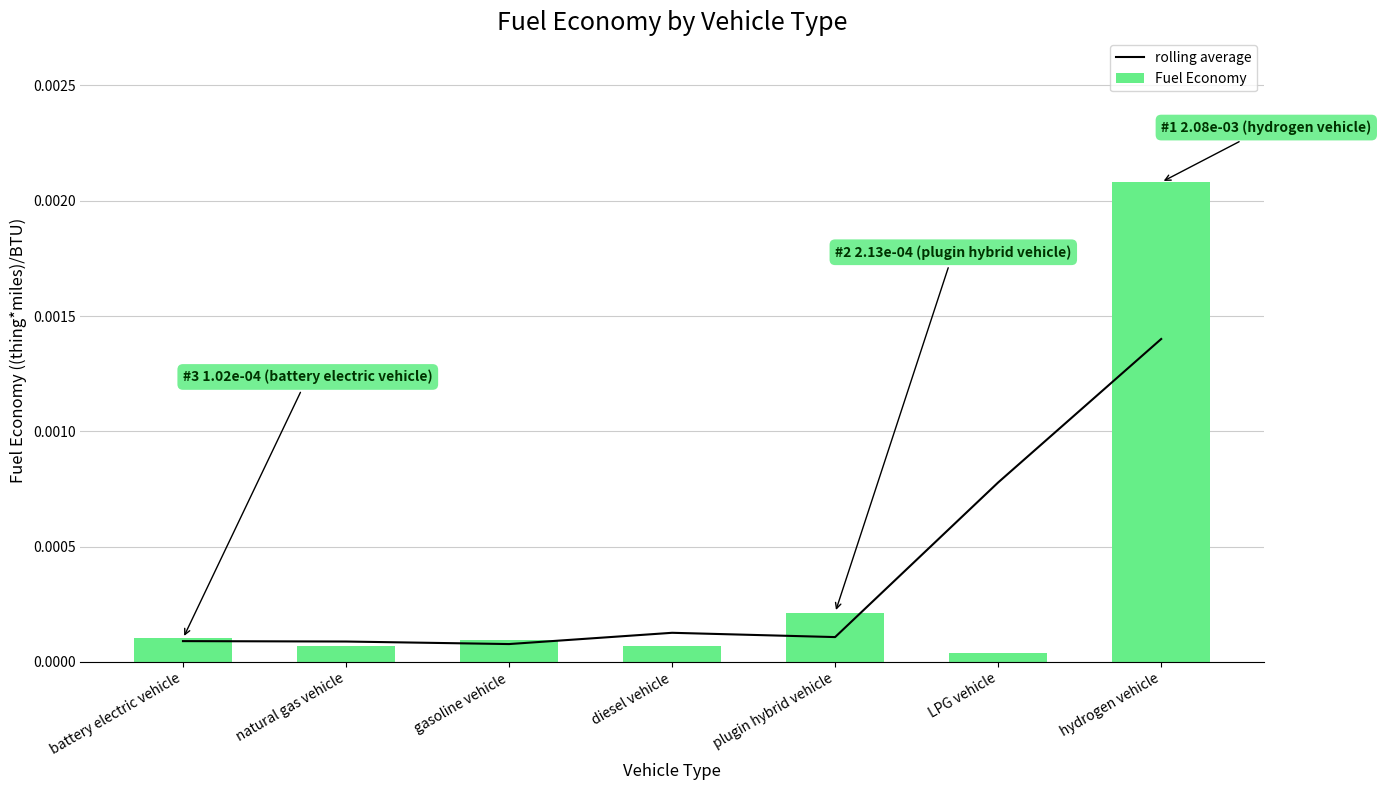

List the series in order of their overall mean, lowest first.

rolling average, Fuel Economy